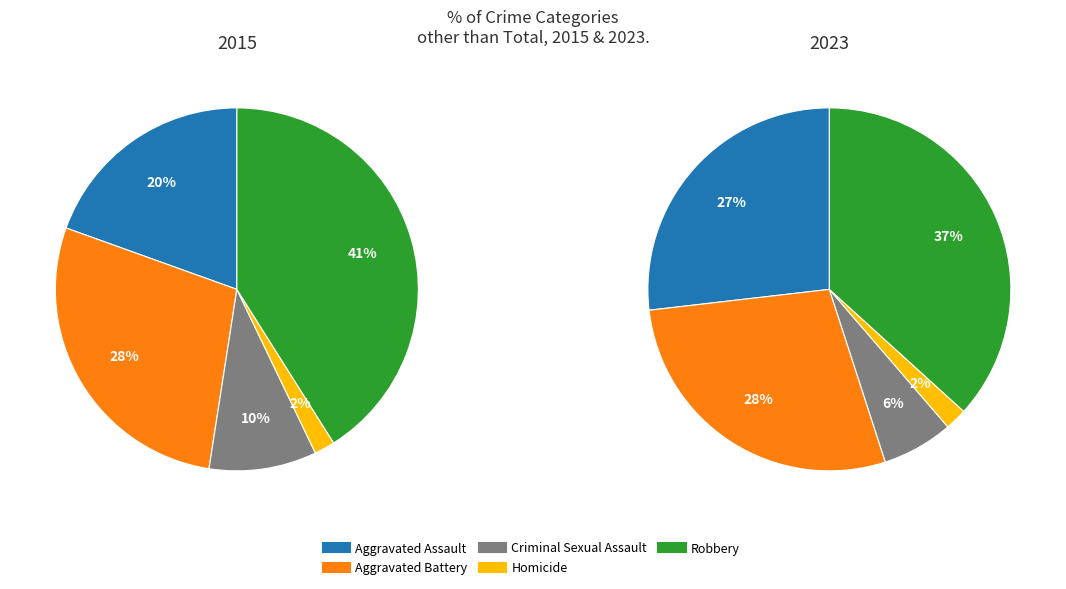

Rank the categories by value from highest to lowest.

Robbery, Aggravated Battery, Aggravated Assault, Criminal Sexual Assault, Homicide